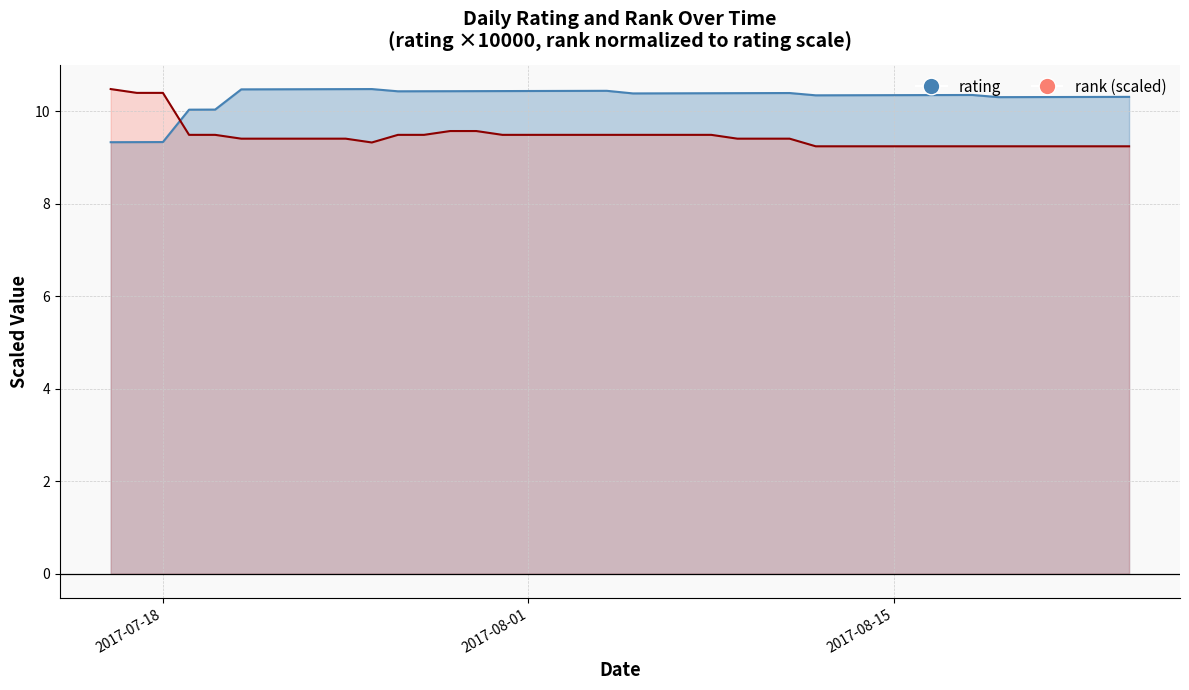

Which series has the largest range (max minus min)?

rank